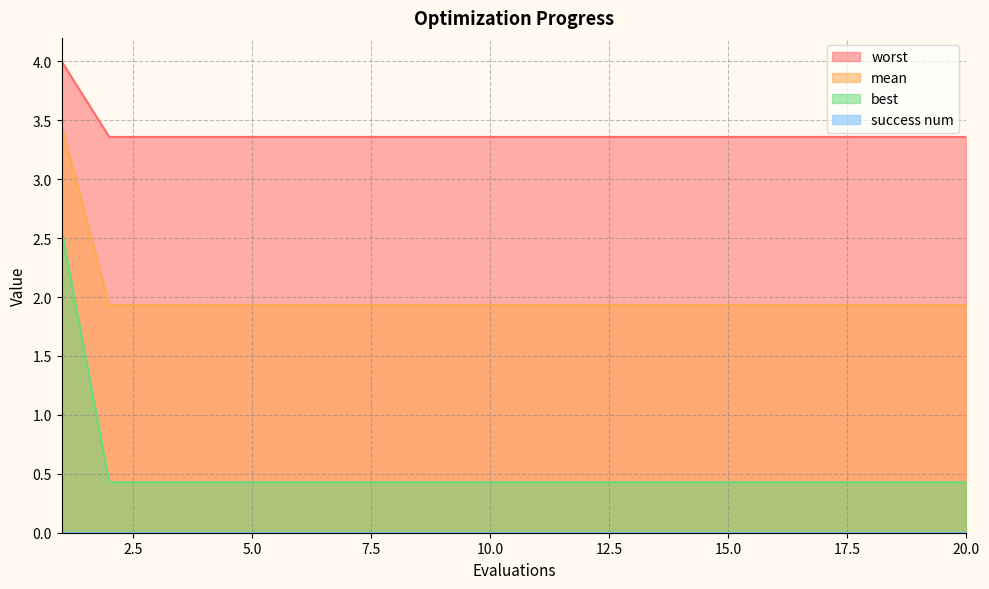

True or false: best and mean cross at least once.

False